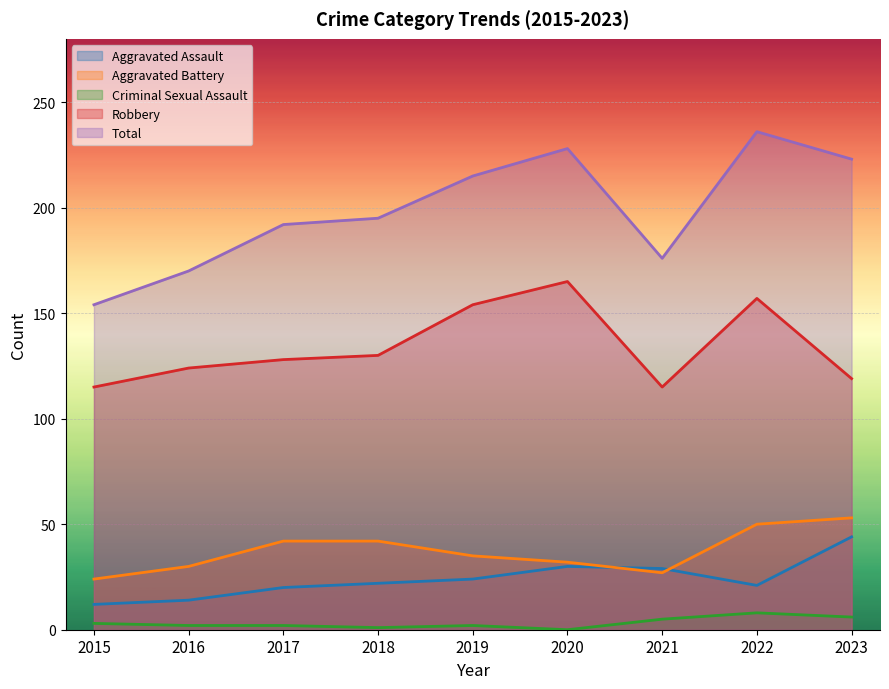

What is the value of the Aggravated Battery point at the 4th from the left?

42